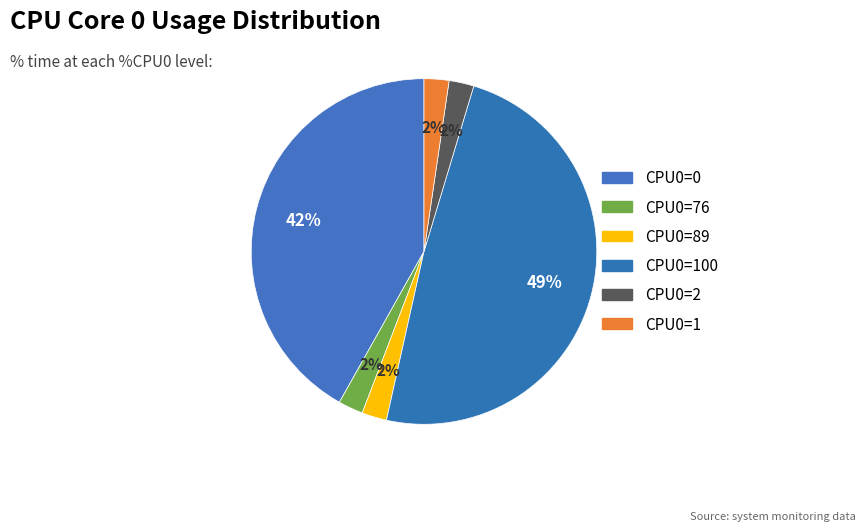

How many segments does this pie chart have?

6